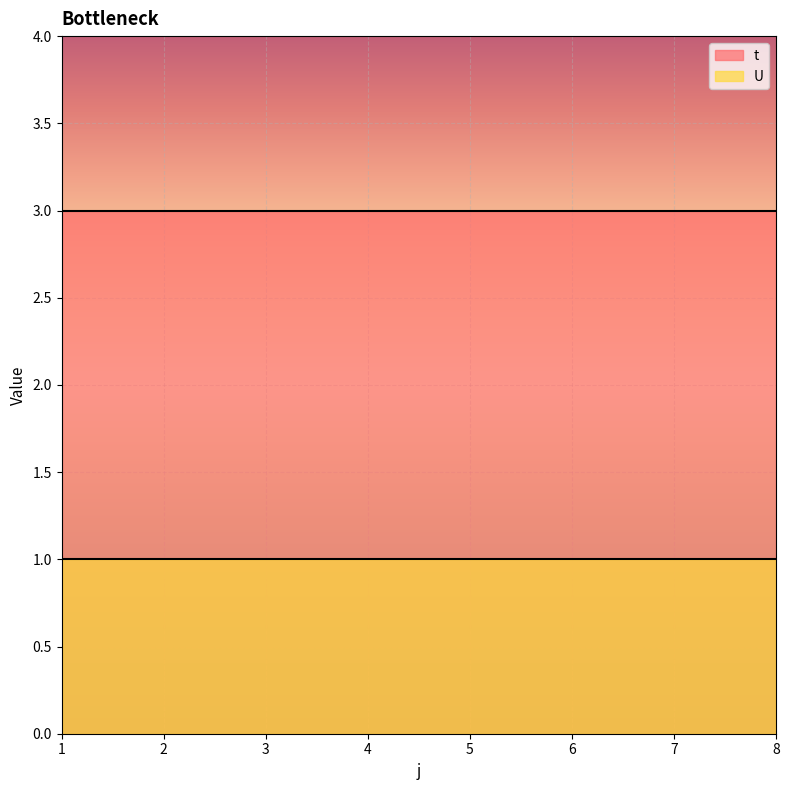

Reading left to right, extract all data points from this chart.

t: 1=3	2=3	3=3	4=3	5=3	6=3	7=3	8=3
U: 1=1	2=1	3=1	4=1	5=1	6=1	7=1	8=1